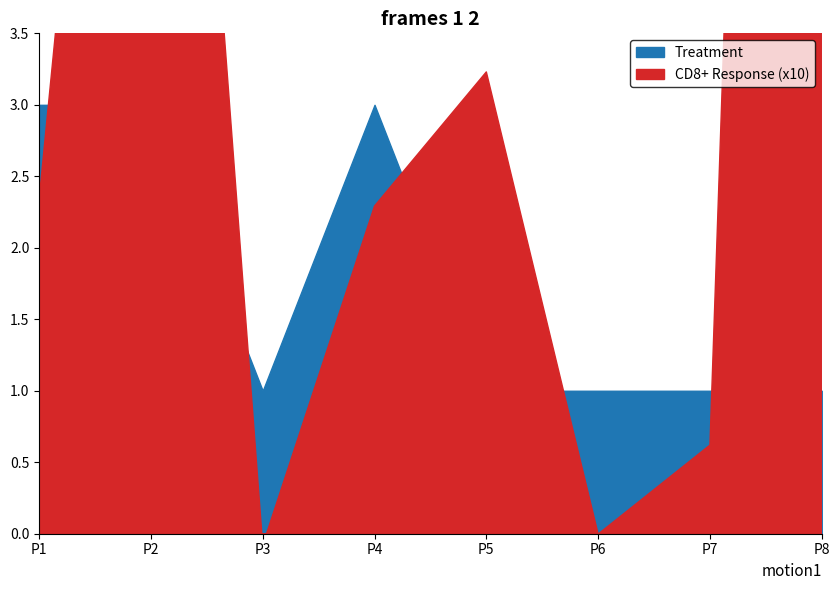

Read the Treatment value at P8.

1.0